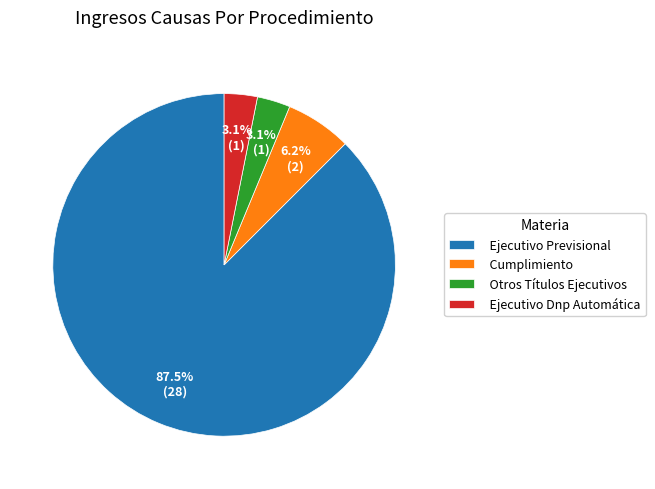

Which slice represents more than half of the pie?

Ejecutivo Previsional